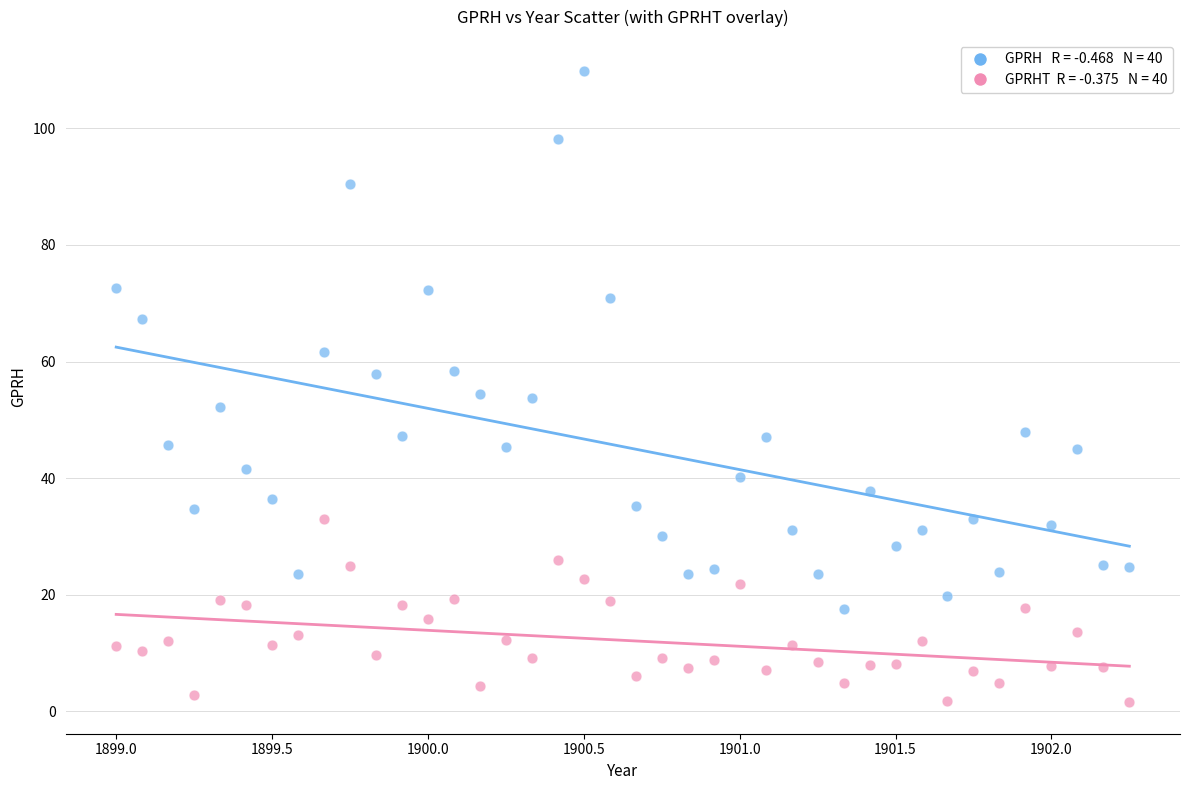

Across all data points, what is the range of Y values (max minus min)?

108.2